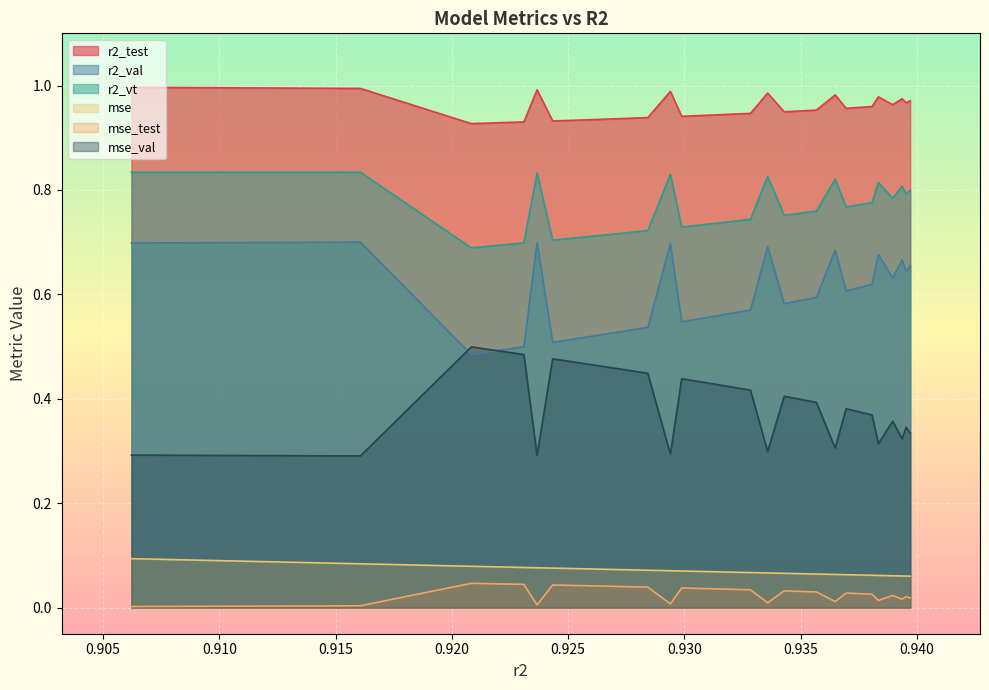

True or false: mse_test and r2_test intersect in this chart.

False